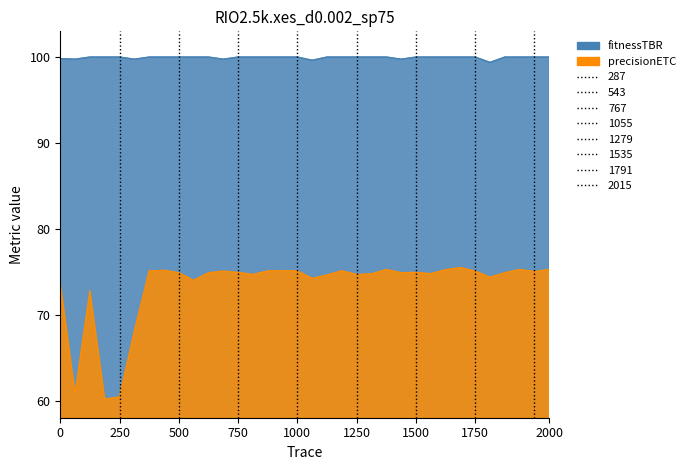

What is the greatest value displayed?

100.0